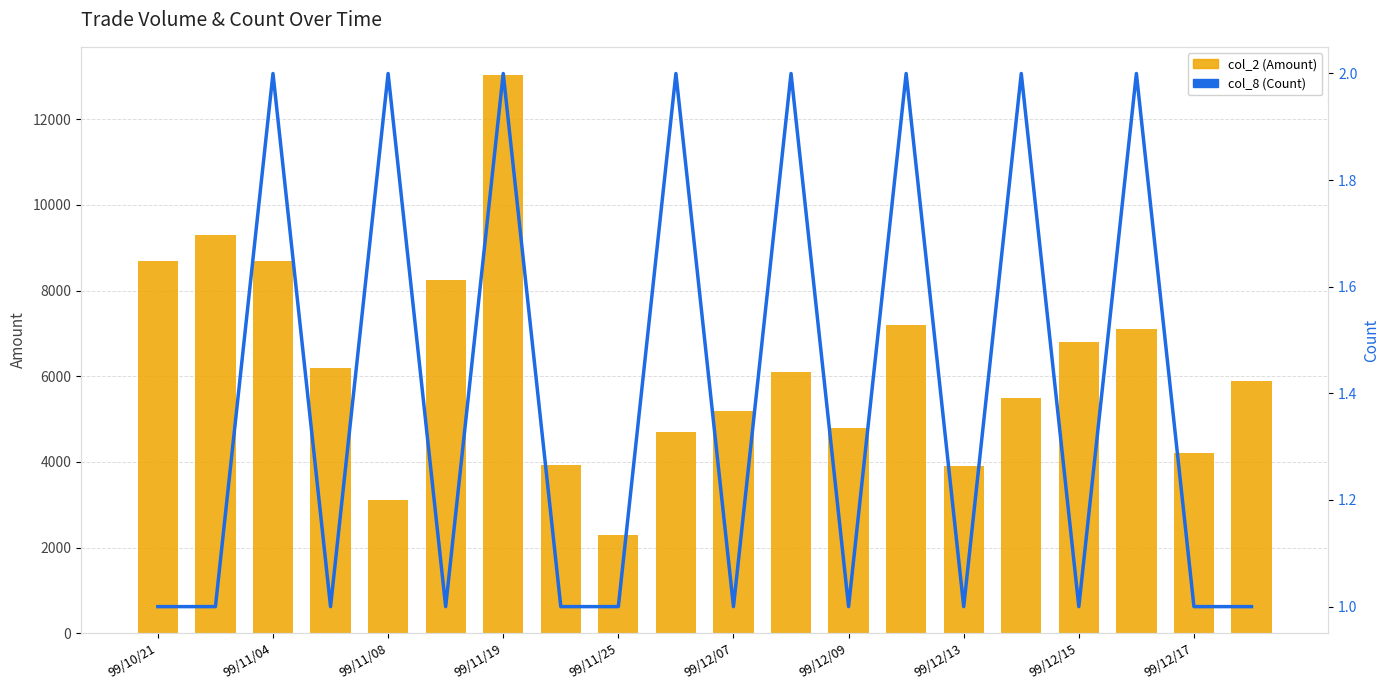

True or false: col_8 (Count) has a value of 1 at 99/12/17.

True